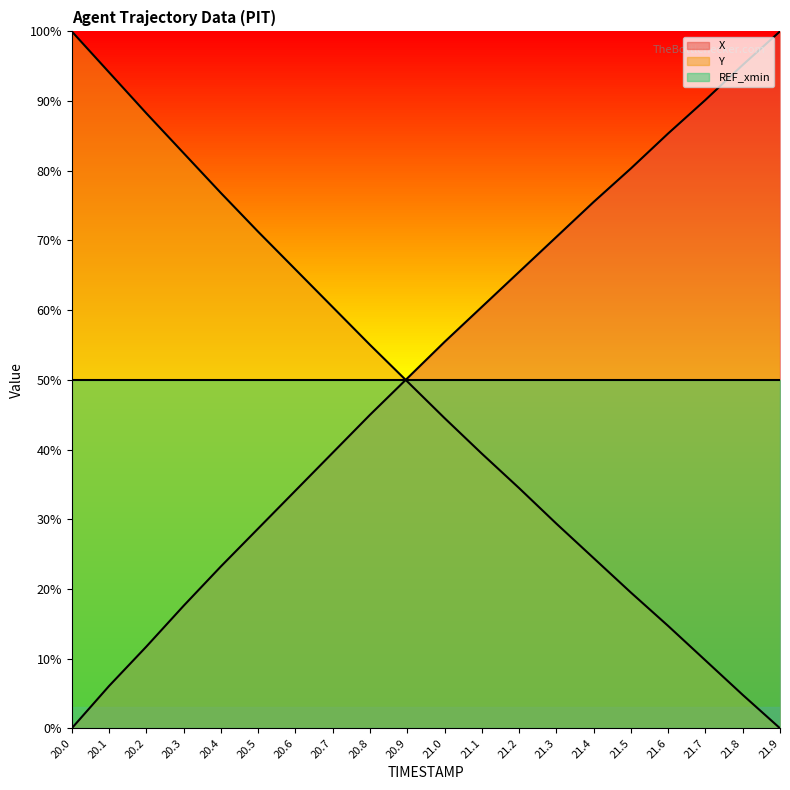

Which series has the widest spread of values?

X